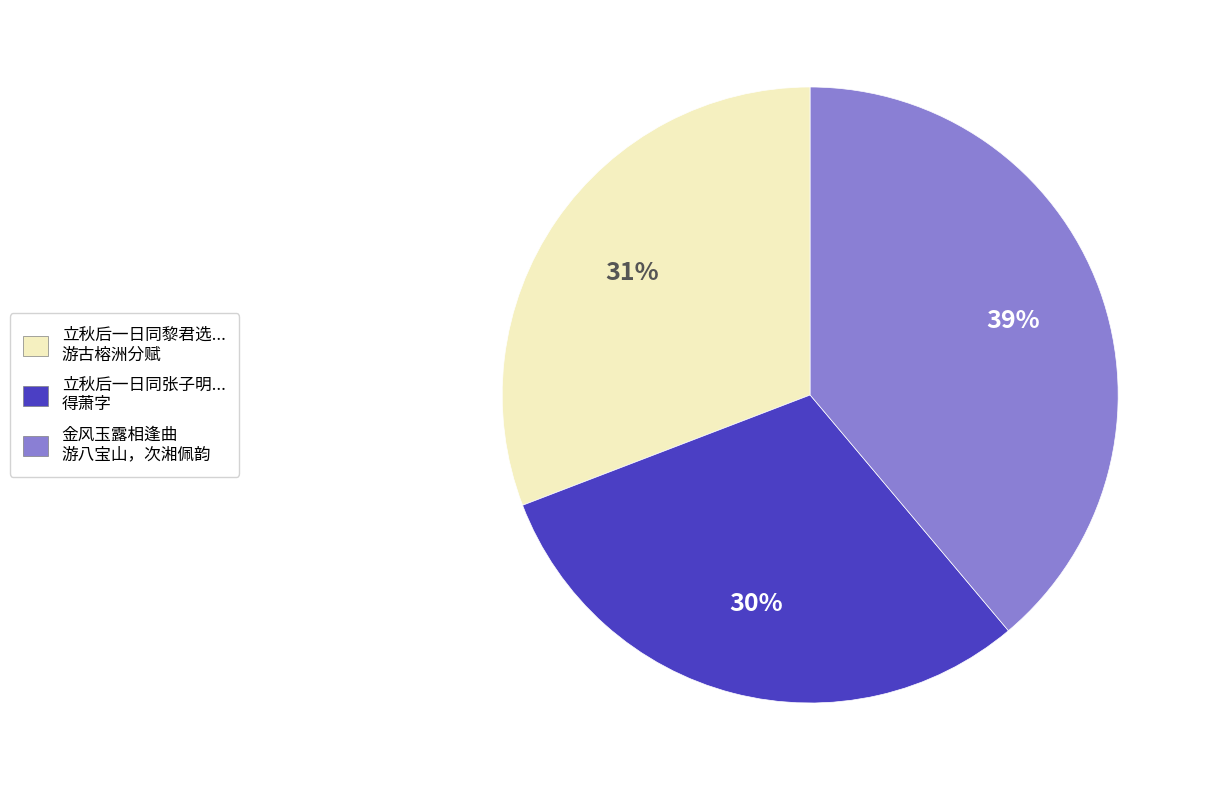

To the nearest percent, what is the average slice percentage?

33%